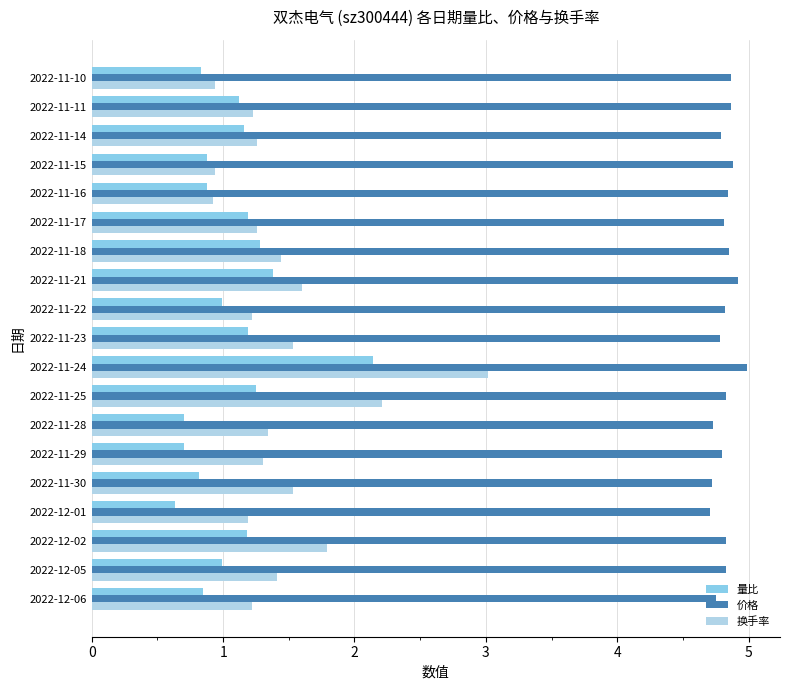

Rank the series at 2022-11-25 from highest to lowest value.

价格, 换手率, 量比